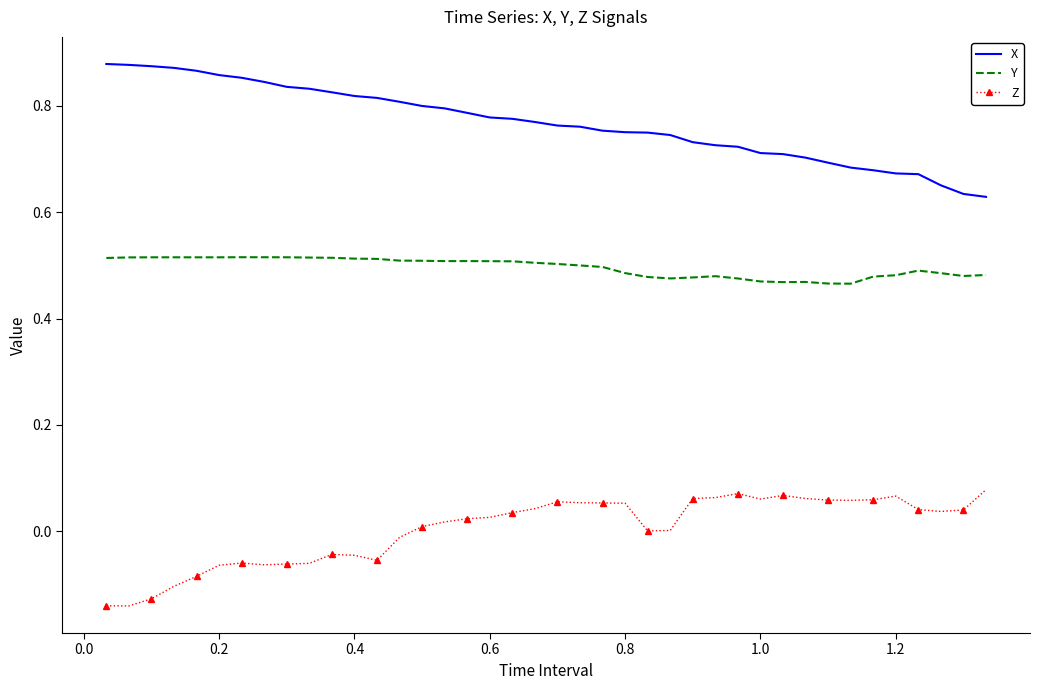

List the series in order of their overall mean, lowest first.

Z, Y, X